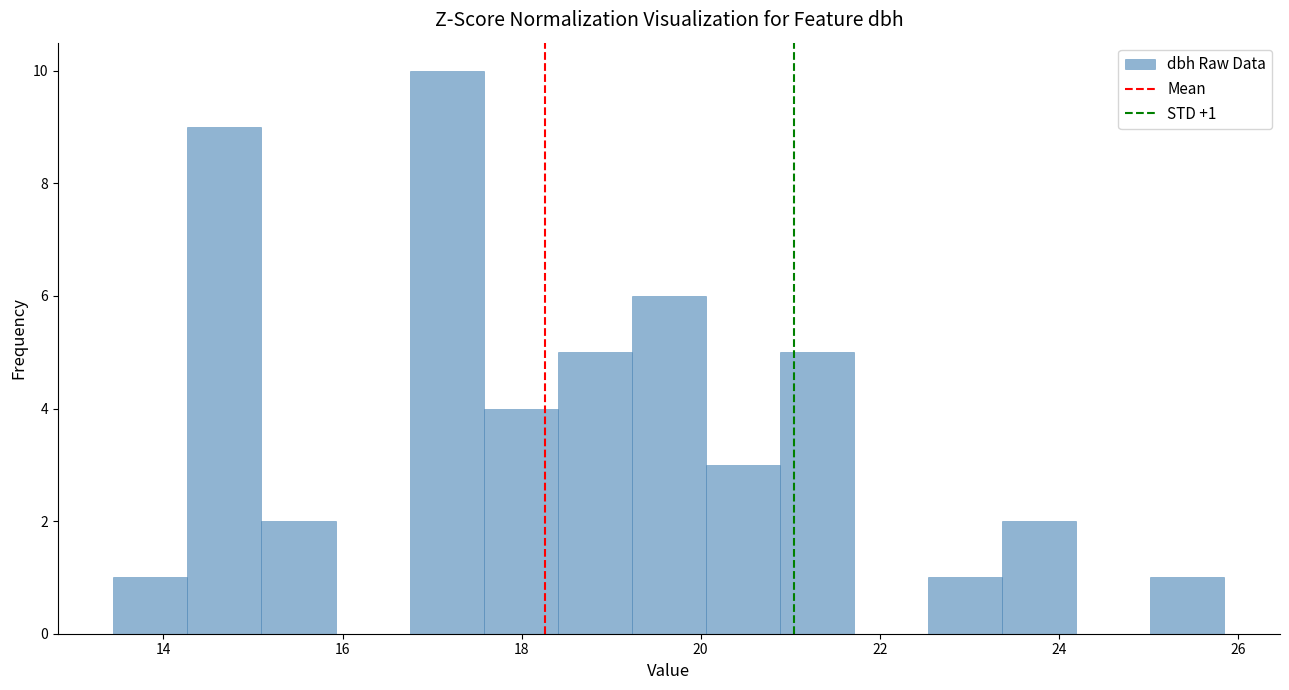

Which range on the x-axis has the tallest bar?

16.8 to 17.6